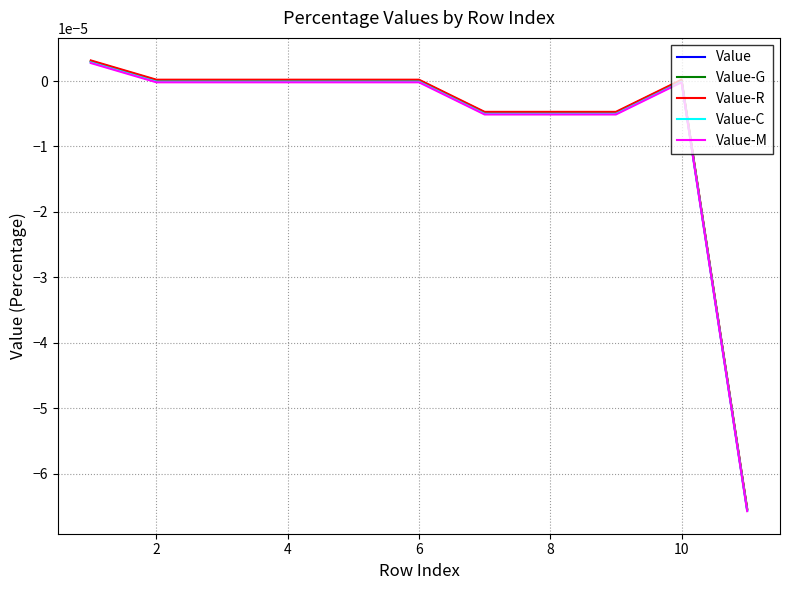

How many lines are shown in the chart?

5